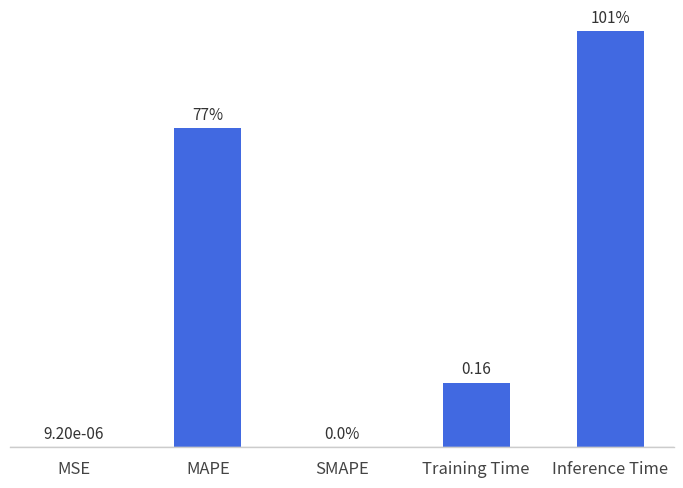

Which category has the highest value across all series?

Inference Time